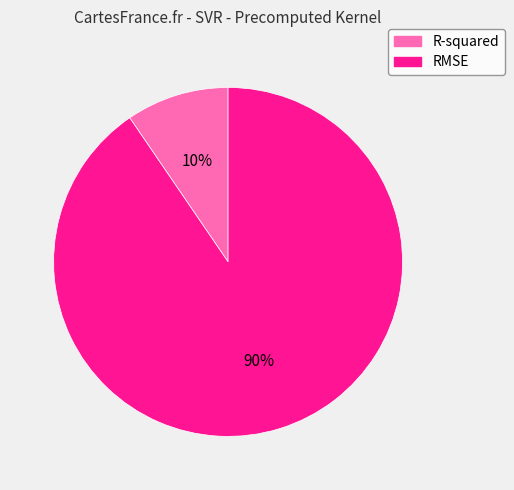

Do R-squared and RMSE together represent more than half of the pie?

Yes